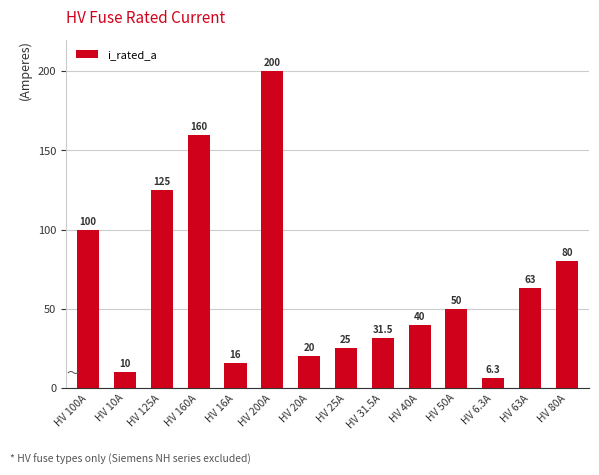

Which category has the highest value across all series?

HV 200A